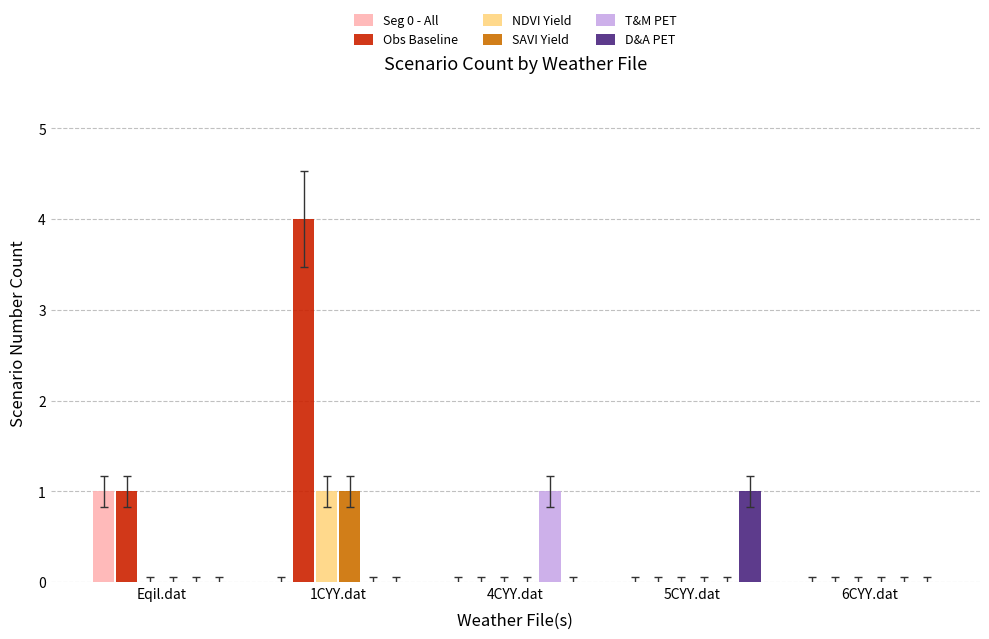

Reading left to right, what are all the values shown in this chart?

Seg 0 - All: Eqil.dat=1	1CYY.dat=0	4CYY.dat=0	5CYY.dat=0	6CYY.dat=0
Obs Baseline: Eqil.dat=1	1CYY.dat=4	4CYY.dat=0	5CYY.dat=0	6CYY.dat=0
NDVI Yield: Eqil.dat=0	1CYY.dat=1	4CYY.dat=0	5CYY.dat=0	6CYY.dat=0
SAVI Yield: Eqil.dat=0	1CYY.dat=1	4CYY.dat=0	5CYY.dat=0	6CYY.dat=0
T&M PET: Eqil.dat=0	1CYY.dat=0	4CYY.dat=1	5CYY.dat=0	6CYY.dat=0
D&A PET: Eqil.dat=0	1CYY.dat=0	4CYY.dat=0	5CYY.dat=1	6CYY.dat=0